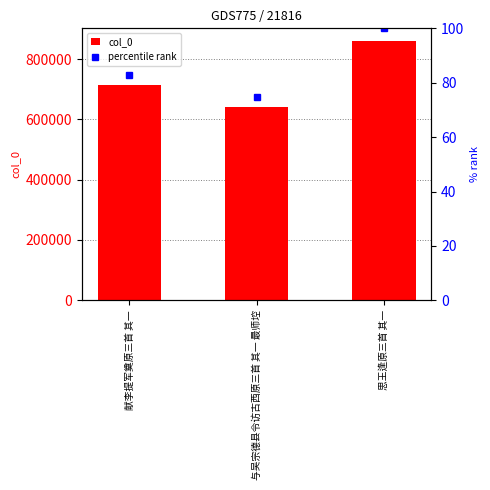

What is the sum of the percentile rank values at 献李提军奠原三首 其一 and 思王逢原三首 其一?

182.9